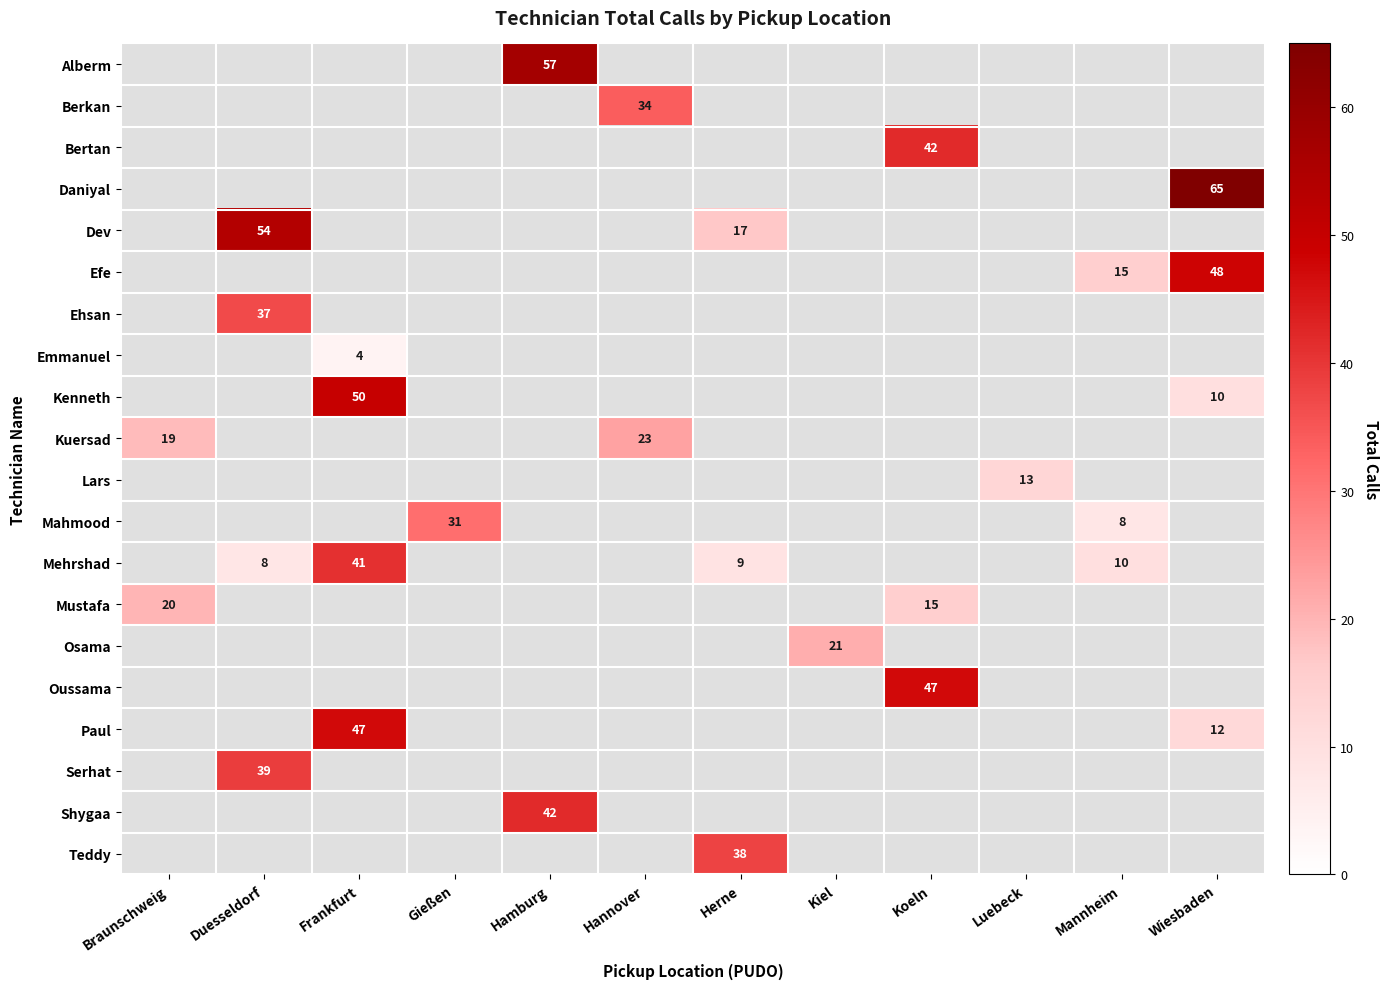

What is the difference between the maximum and minimum values in the Kuersad series?

4.0